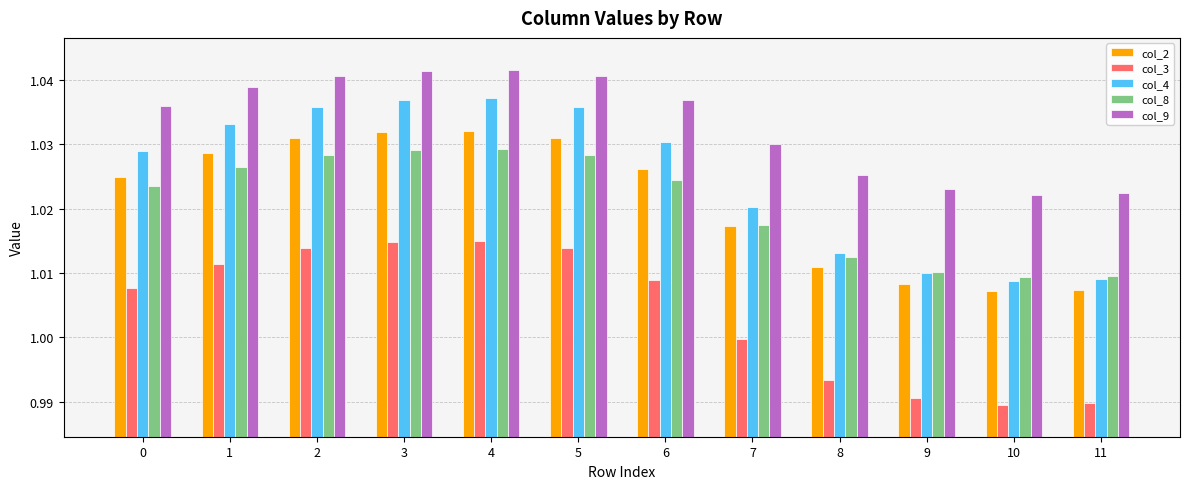

How many series are shown in this chart?

5